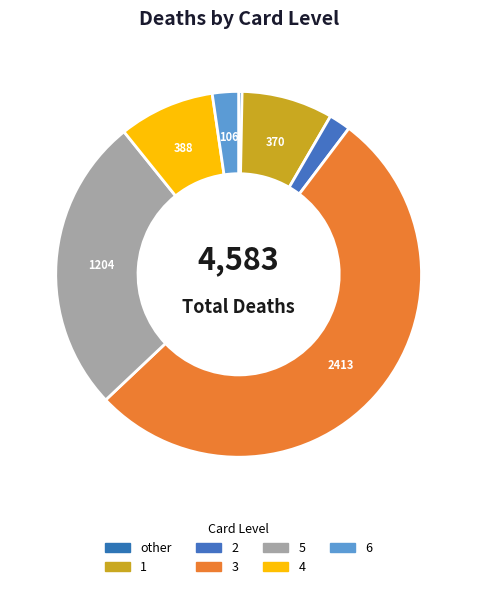

Is it true that 4 is 15% of the pie?

False